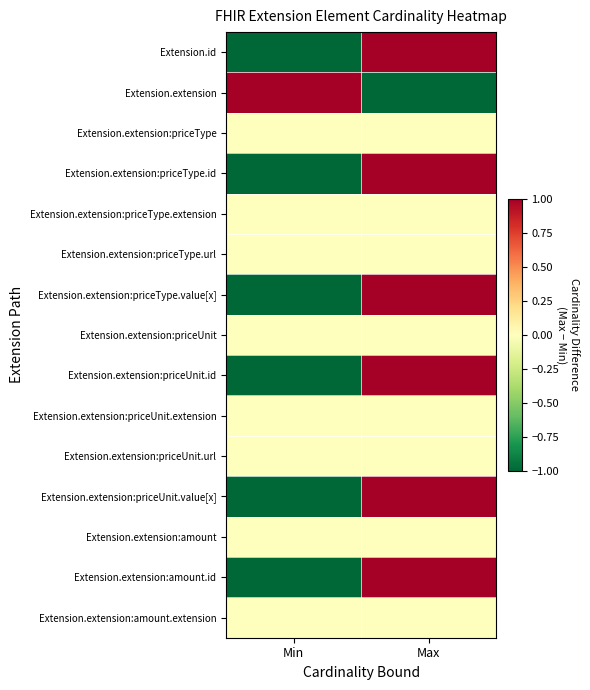

Which series changed the most between Min and Max?

Extension.extension